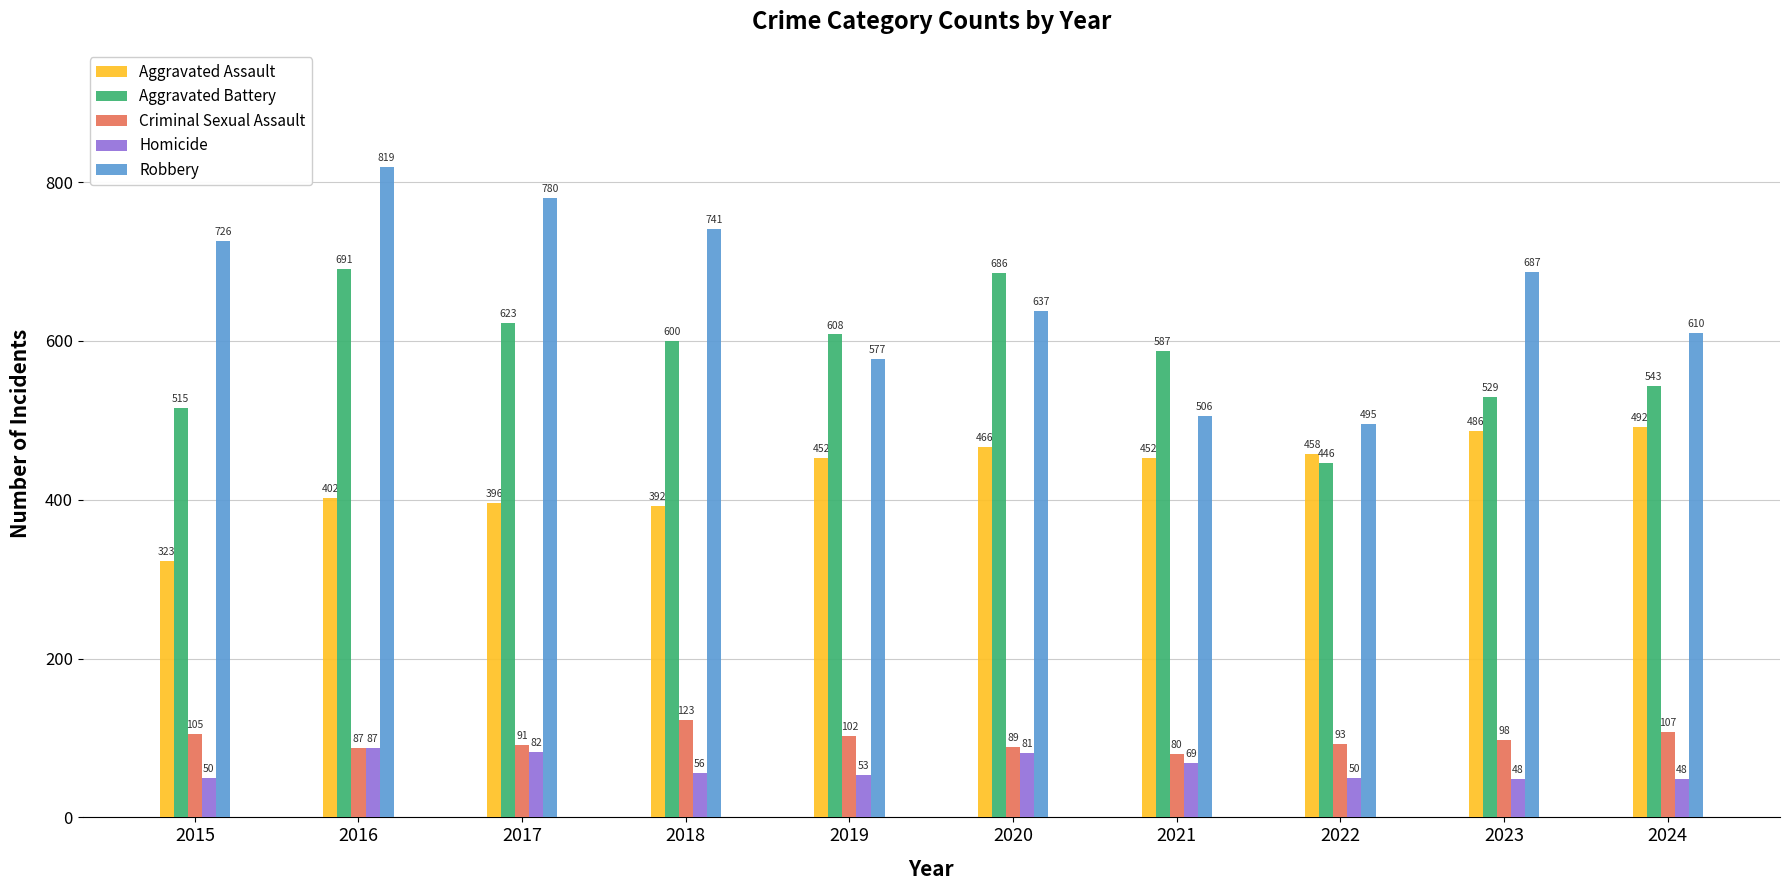

At which label does Criminal Sexual Assault reach its peak?

2018